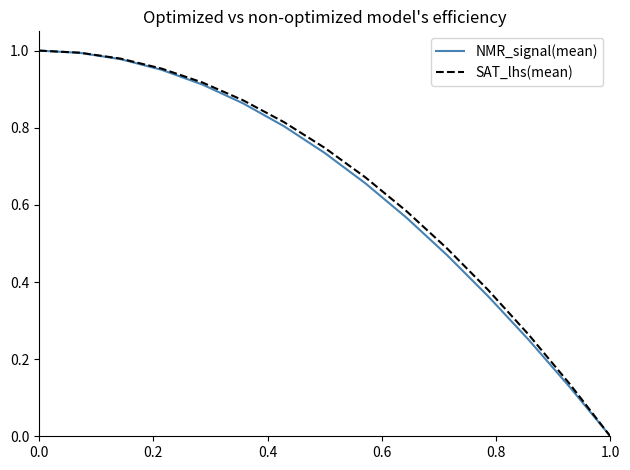

Is this an area chart (filled region under the line)?

No